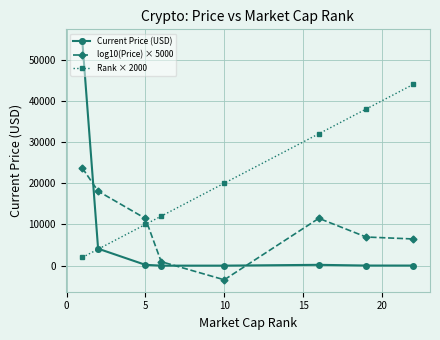

True or false: Rank × 2000 has more than 0 points higher than both neighbors.

False